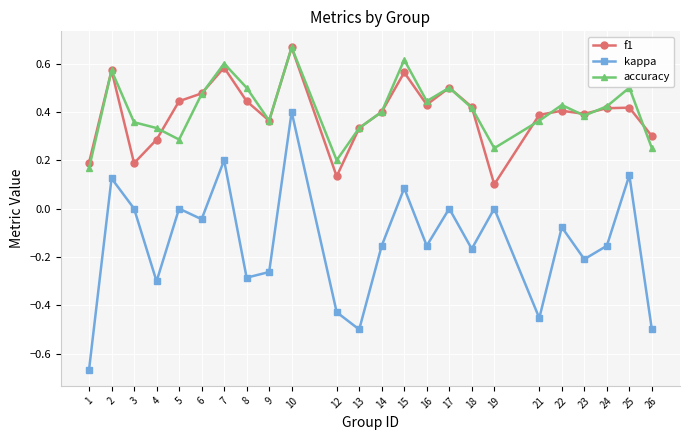

What are all the series names shown in the legend?

f1, kappa, accuracy